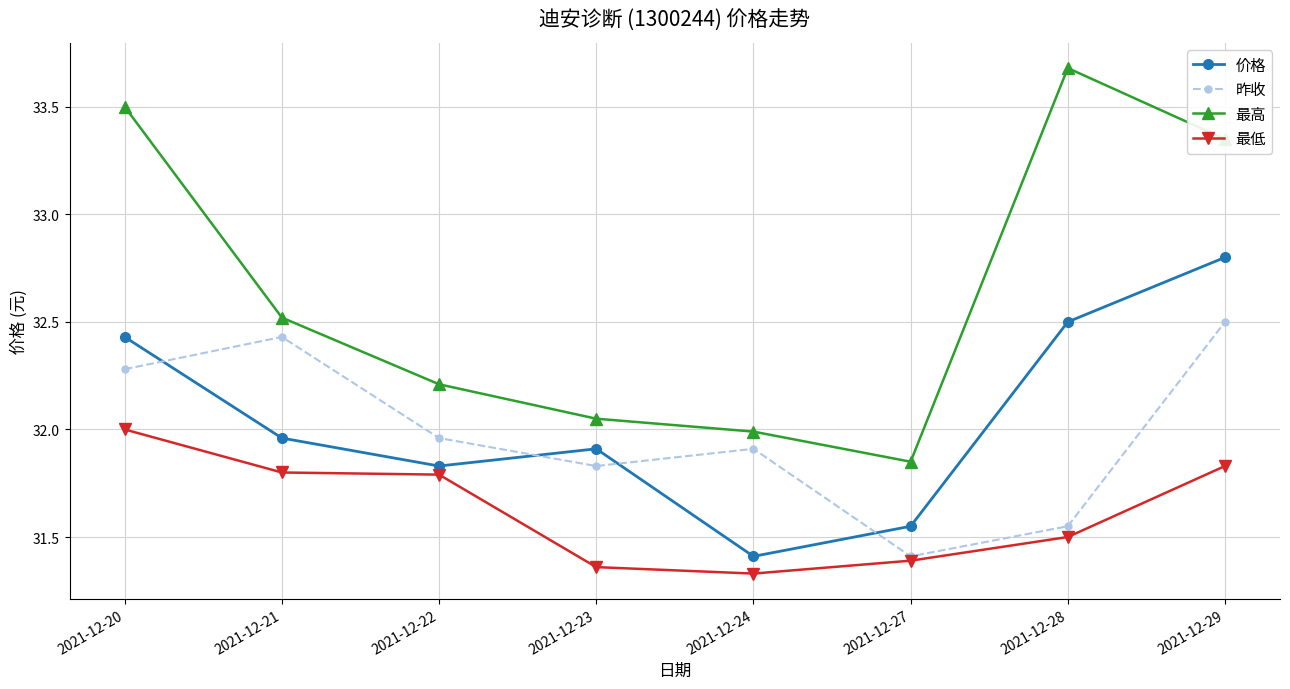

Where is 价格 nearest to the value 32?

2021-12-21